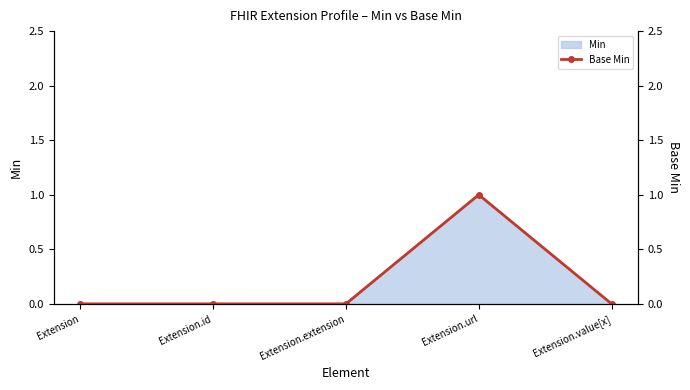

What position from the right is Extension.id?

4